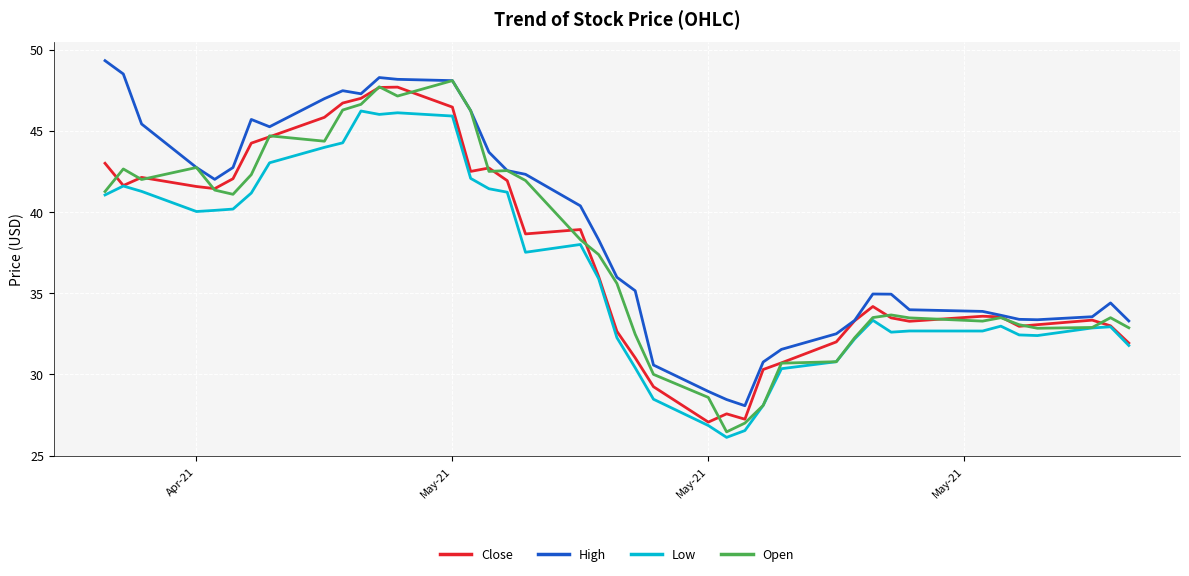

Which series has the largest total across all categories?

High